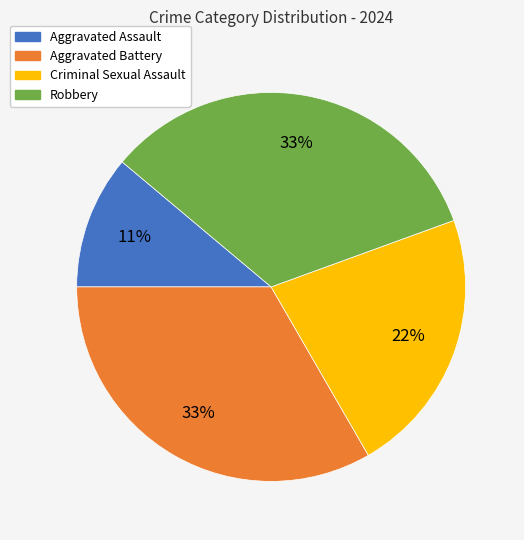

Combined, do Aggravated Battery and Aggravated Assault account for over 50%?

No